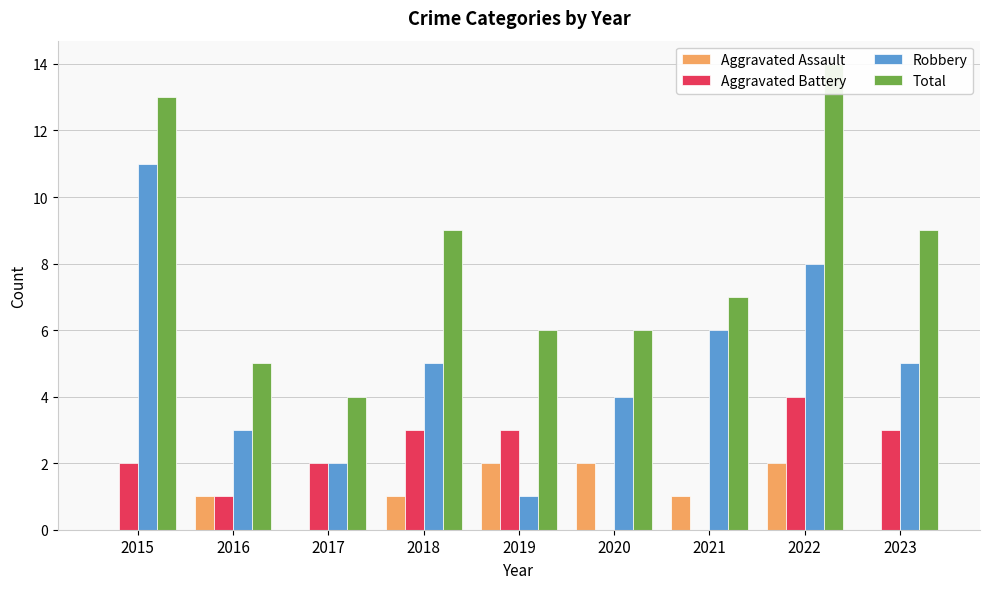

Which series has the largest range (max minus min)?

Robbery